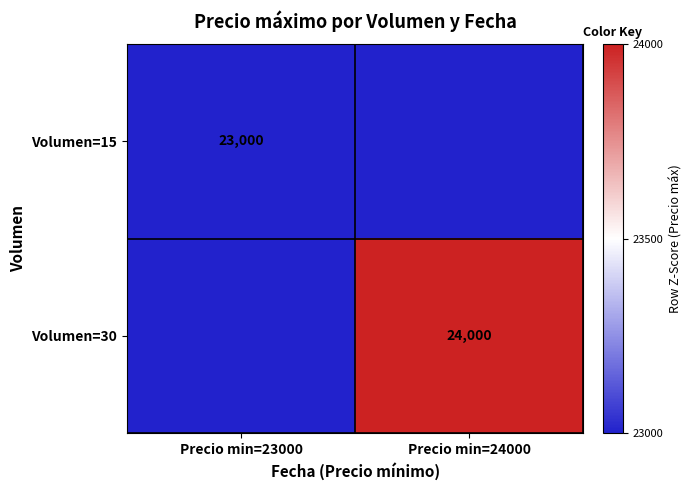

The Volumen=15 series shows 23000 at Precio min=23000. True or false?

True